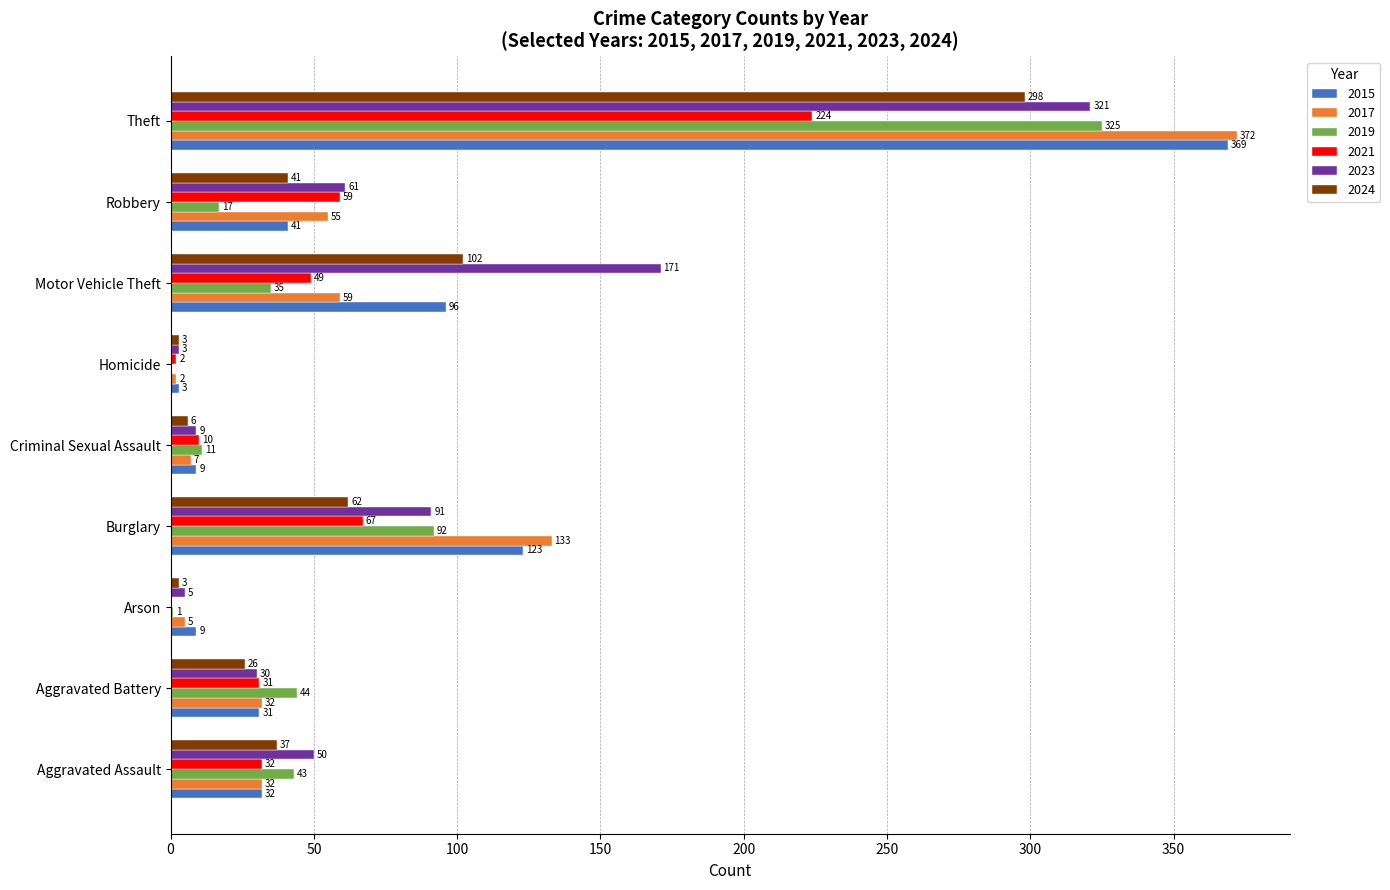

At which label is 2017 closest to 187?

Burglary